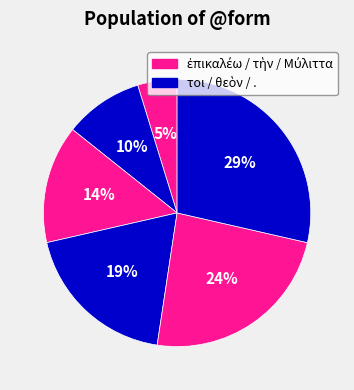

How many slices are in this pie chart?

6